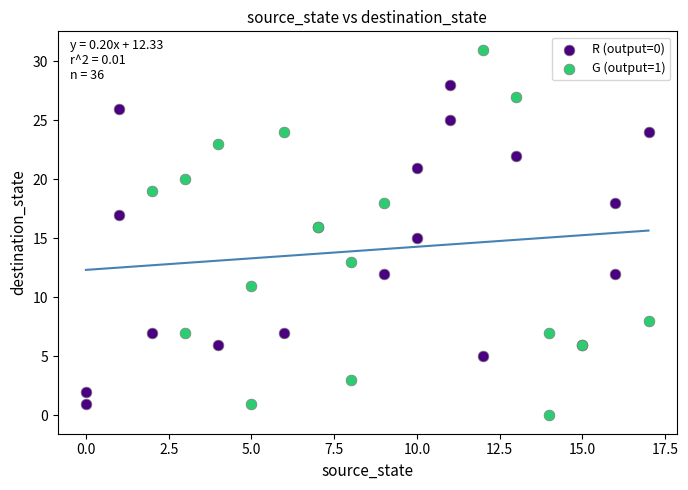

What are all the series names shown in the legend?

R (output=0), G (output=1)